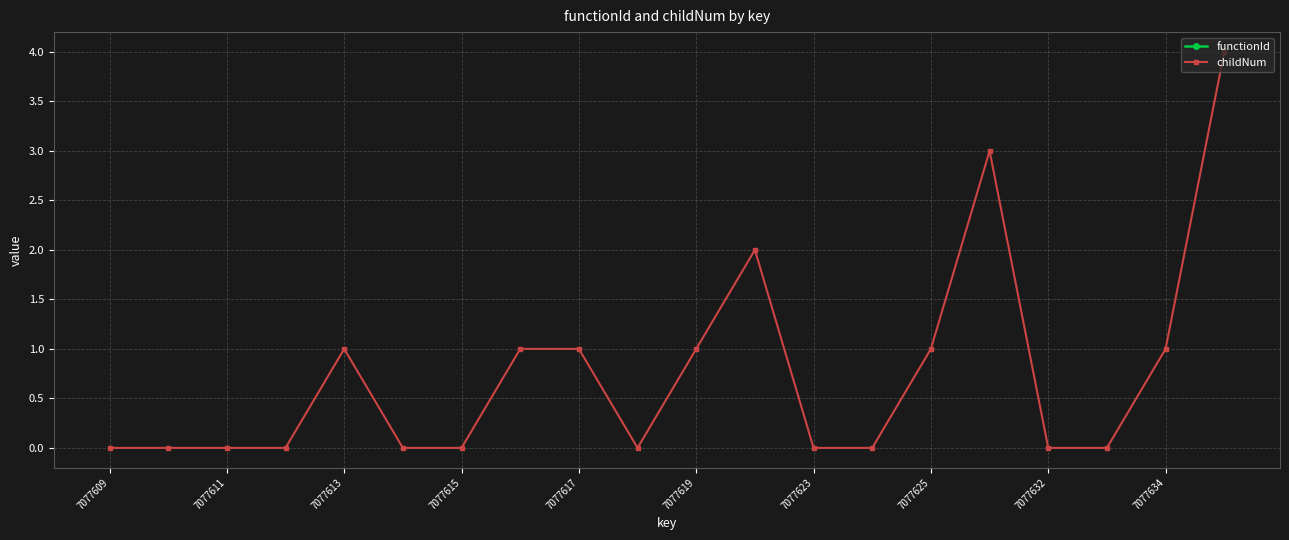

The childNum series shows -2 at 7077611. True or false?

False